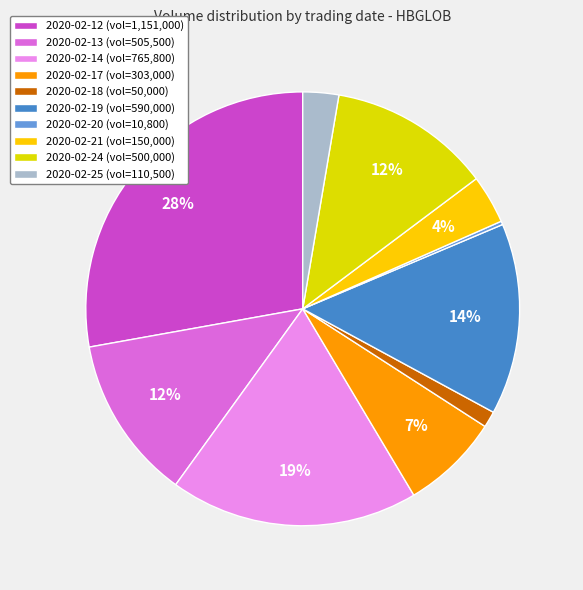

True or false: 2020-02-24 accounts for 12% of the total.

True